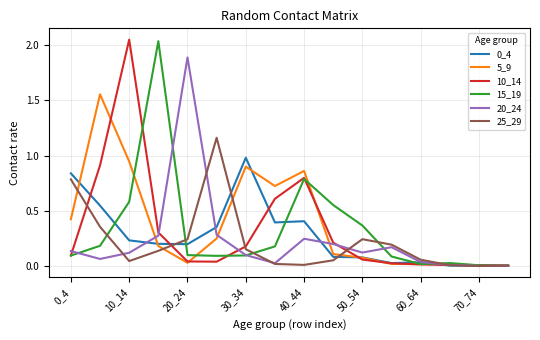

Does the chart have visible grid lines?

Yes